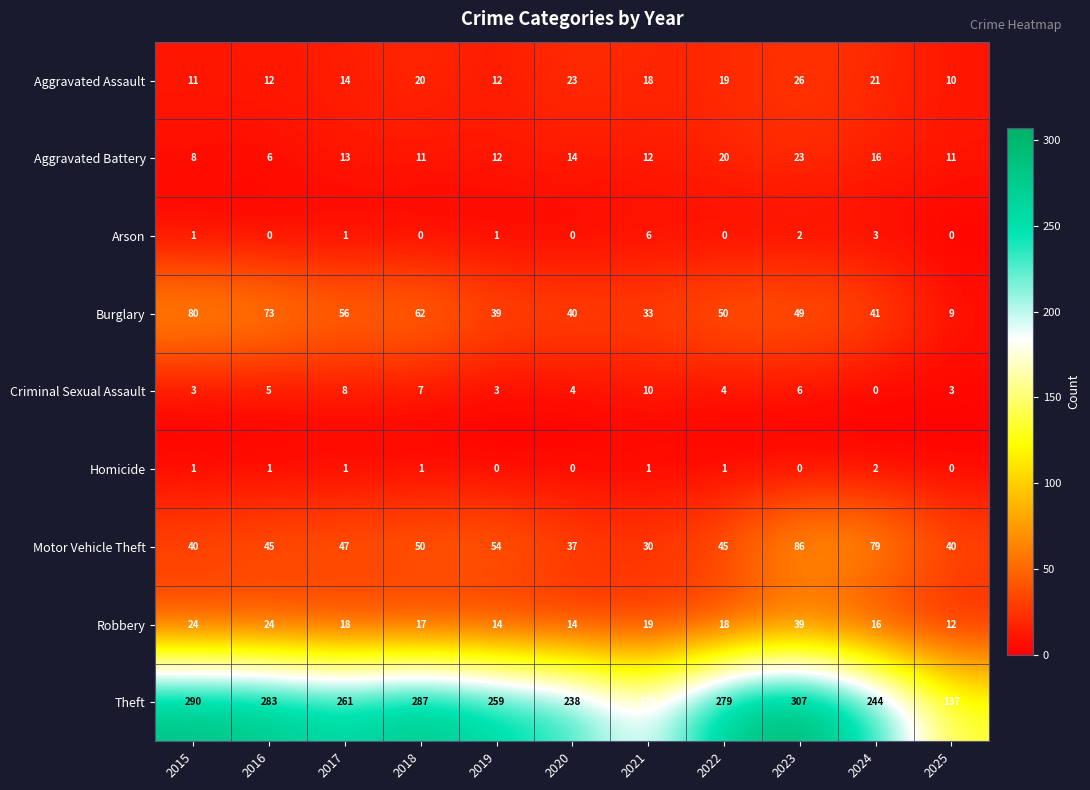

True or false: Arson has a value of 2 at 2023.

True